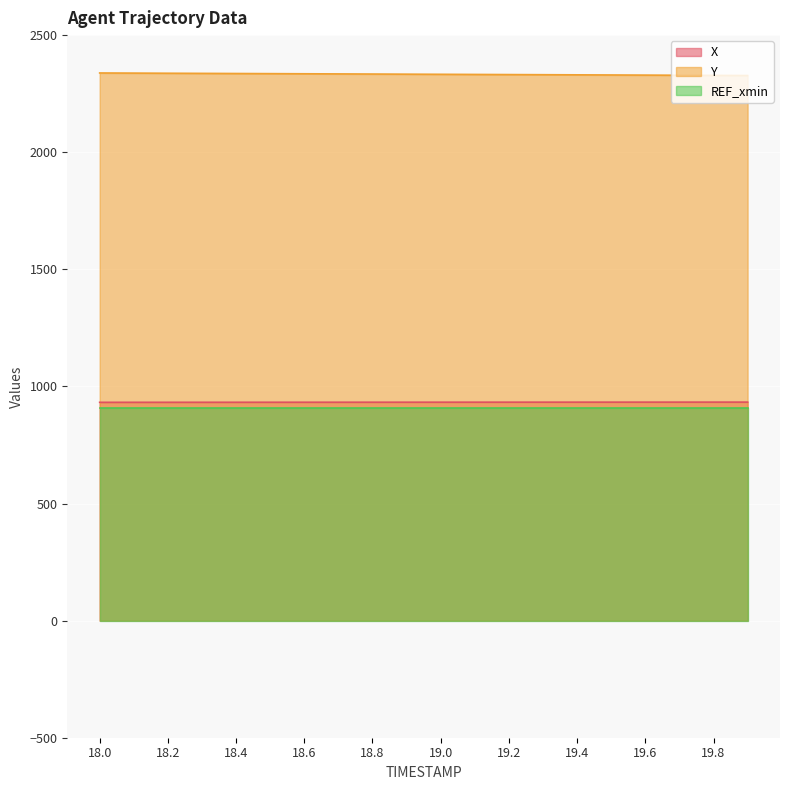

What is the sum of the X values at 18.3 and 18.6?

1864.7